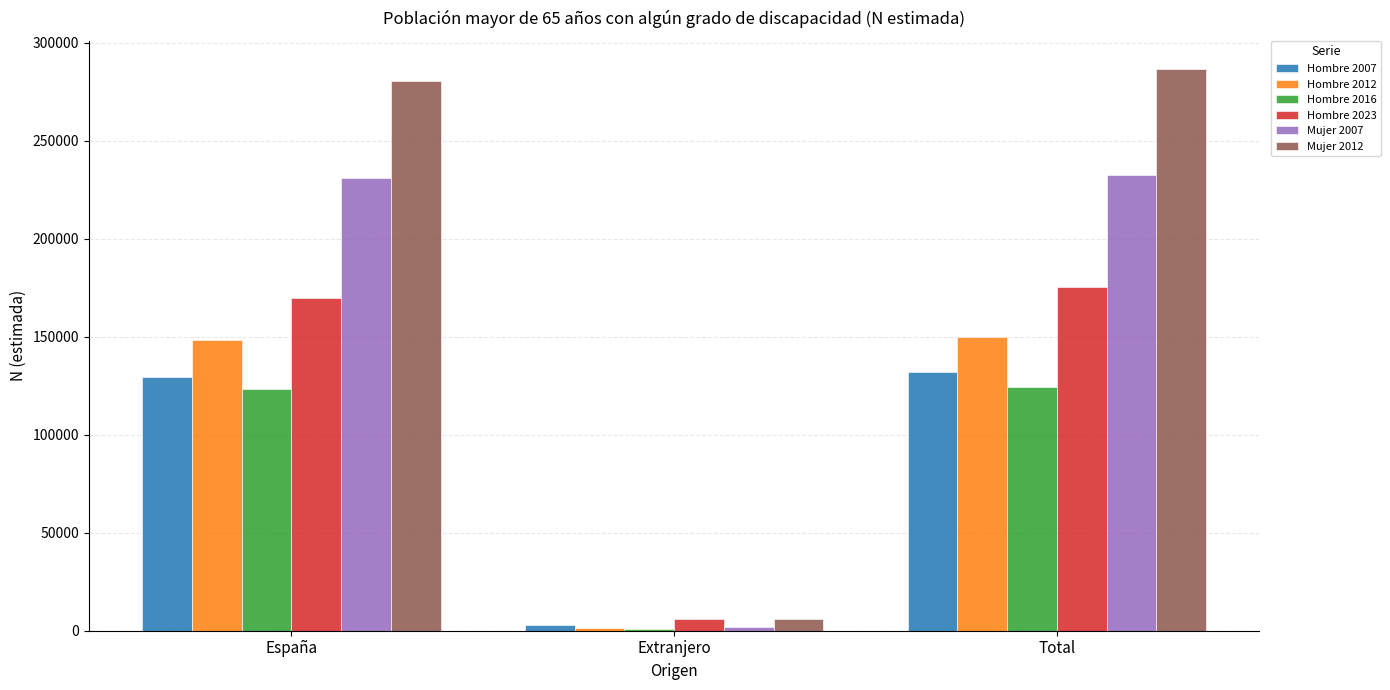

What is the sum of the Mujer 2012 values at Extranjero and Total?

292811